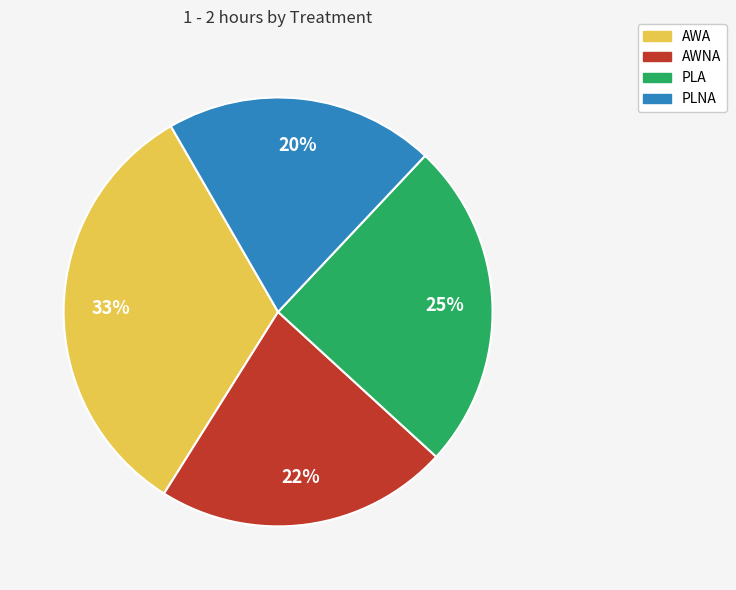

Rank the categories by value from lowest to highest.

PLNA, AWNA, PLA, AWA